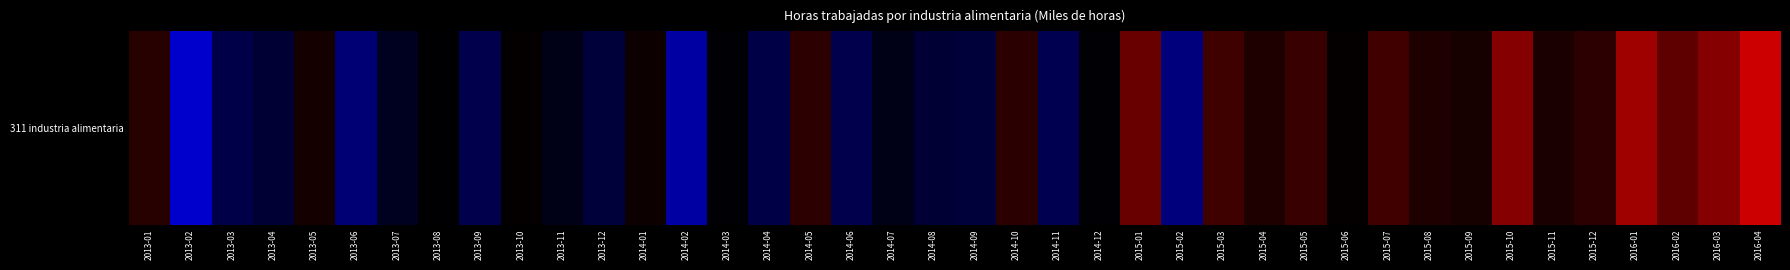

At which label is the value closest to 9620?

2013-08